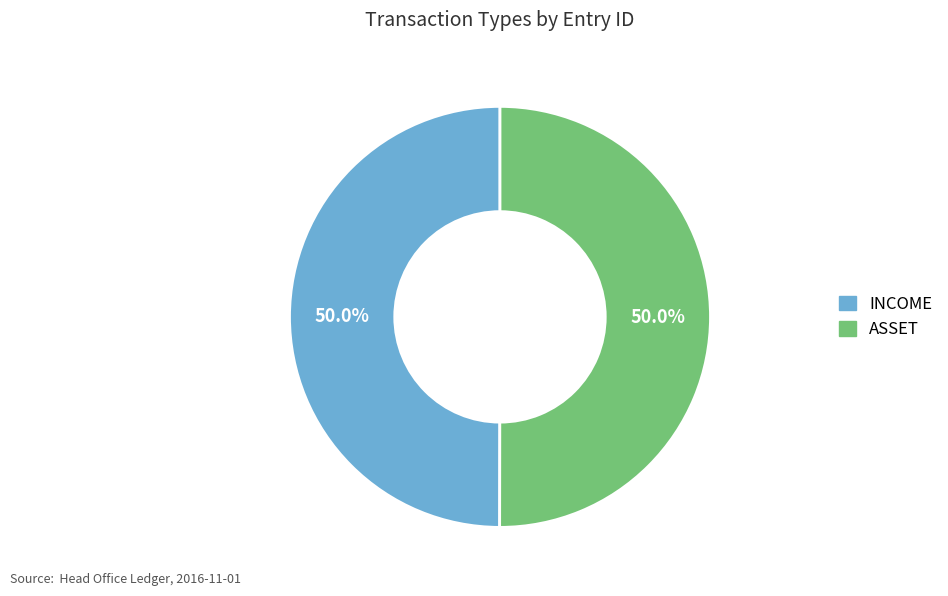

The ASSET slice represents 50% of the pie. True or false?

True